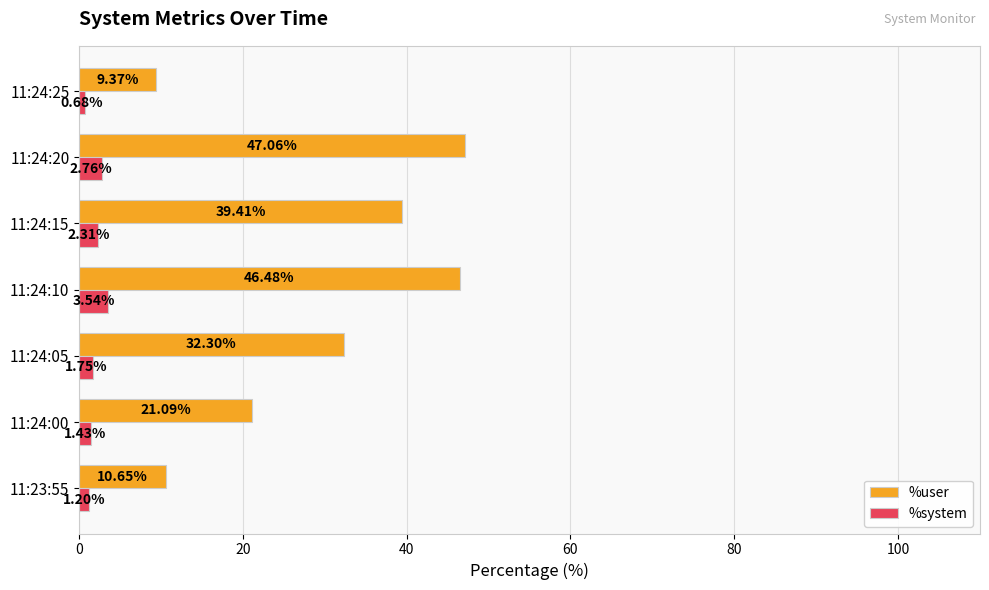

How many data points in %user are less than 32?

3